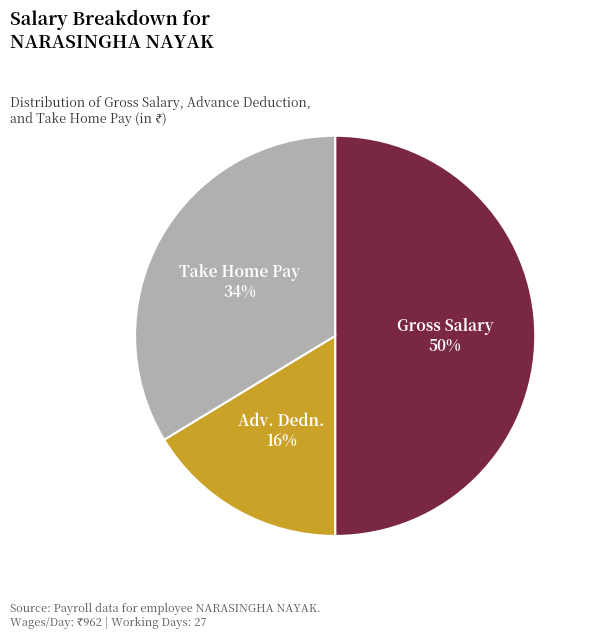

To the nearest percent, what is the difference between the largest and smallest slice percentages?

34%